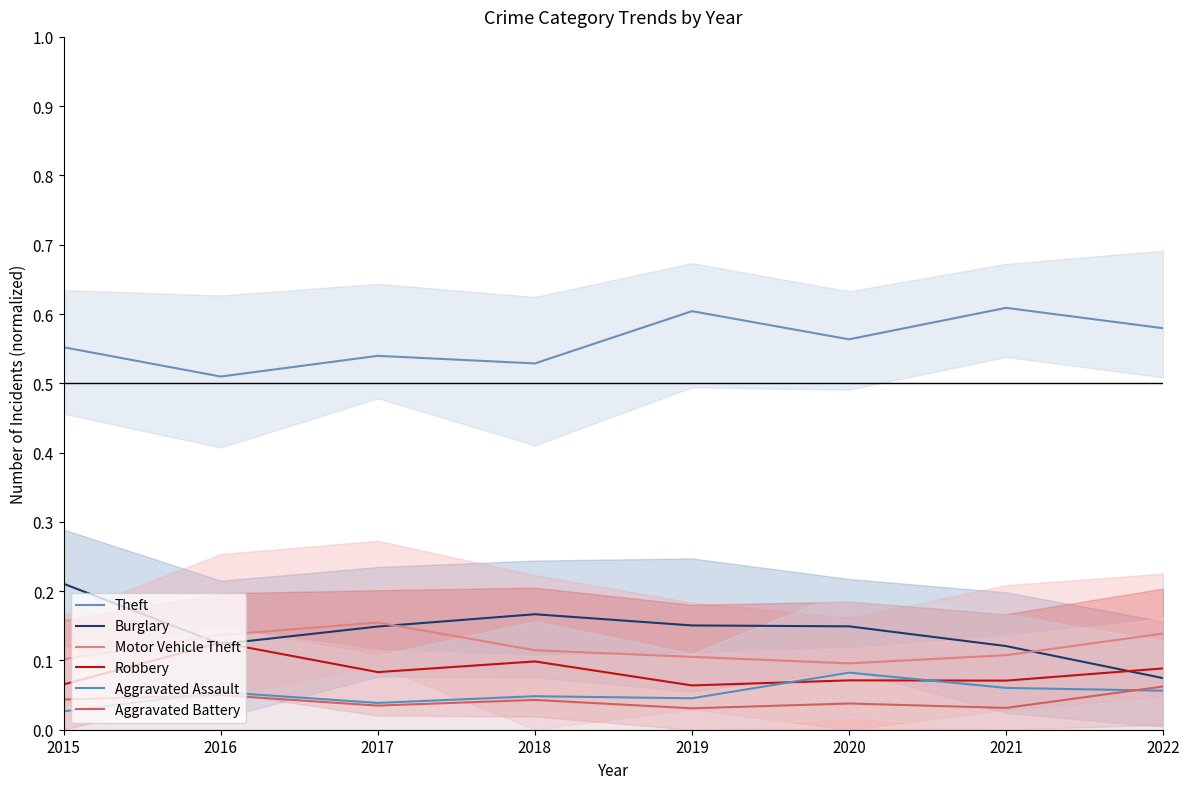

Reading right to left, what are all the values shown in this chart?

Theft: 2022=0.6	2021=0.6	2020=0.6	2019=0.6	2018=0.5	2017=0.5	2016=0.5	2015=0.6
Burglary: 2022=0.1	2021=0.1	2020=0.1	2019=0.2	2018=0.2	2017=0.1	2016=0.1	2015=0.2
Motor Vehicle Theft: 2022=0.1	2021=0.1	2020=0.1	2019=0.1	2018=0.1	2017=0.2	2016=0.1	2015=0.1
Robbery: 2022=0.1	2021=0.1	2020=0.1	2019=0.1	2018=0.1	2017=0.1	2016=0.1	2015=0.1
Aggravated Assault: 2022=0.1	2021=0.1	2020=0.1	2019=0.0	2018=0.0	2017=0.0	2016=0.1	2015=0.0
Aggravated Battery: 2022=0.1	2021=0.0	2020=0.0	2019=0.0	2018=0.0	2017=0.0	2016=0.0	2015=0.0